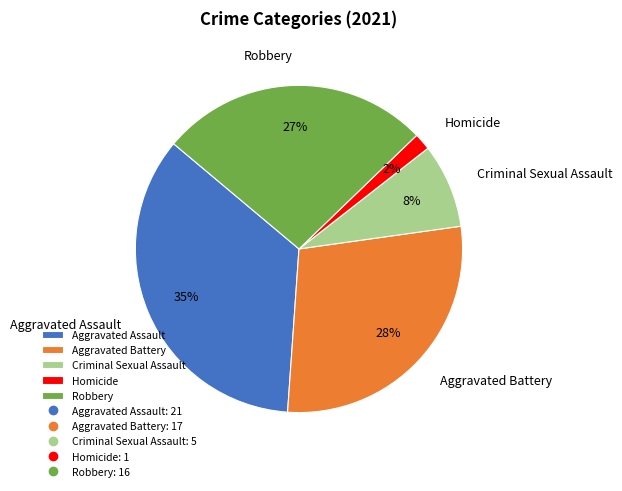

Which slice is the smallest?

Homicide